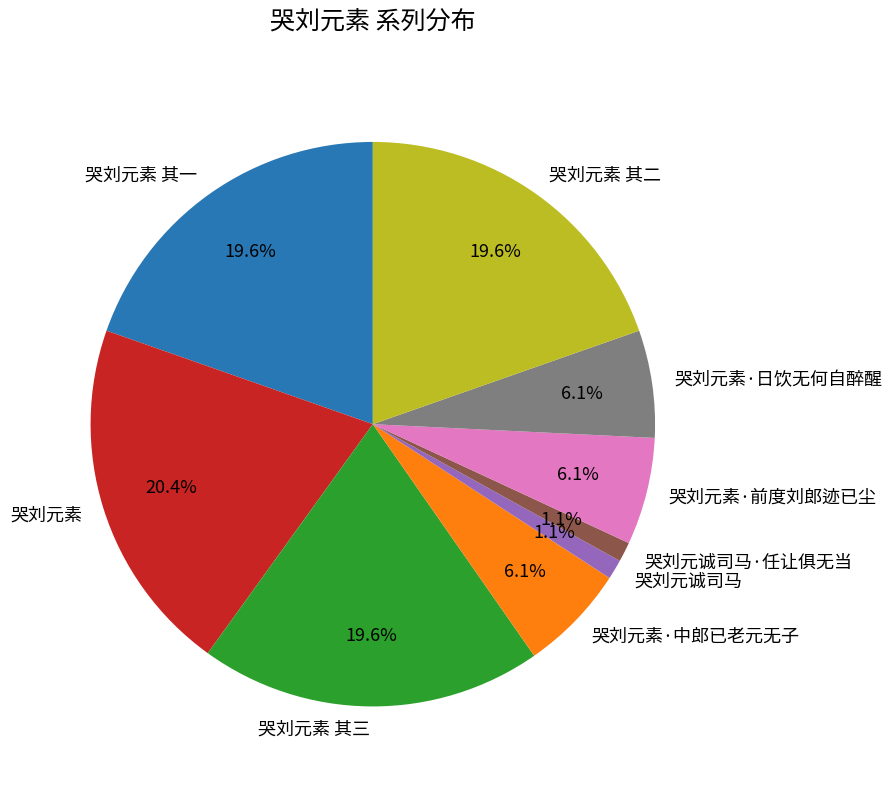

To the nearest percent, what is the difference between the 哭刘元素 and 哭刘元素·前度刘郎迹已尘 slice percentages?

14%